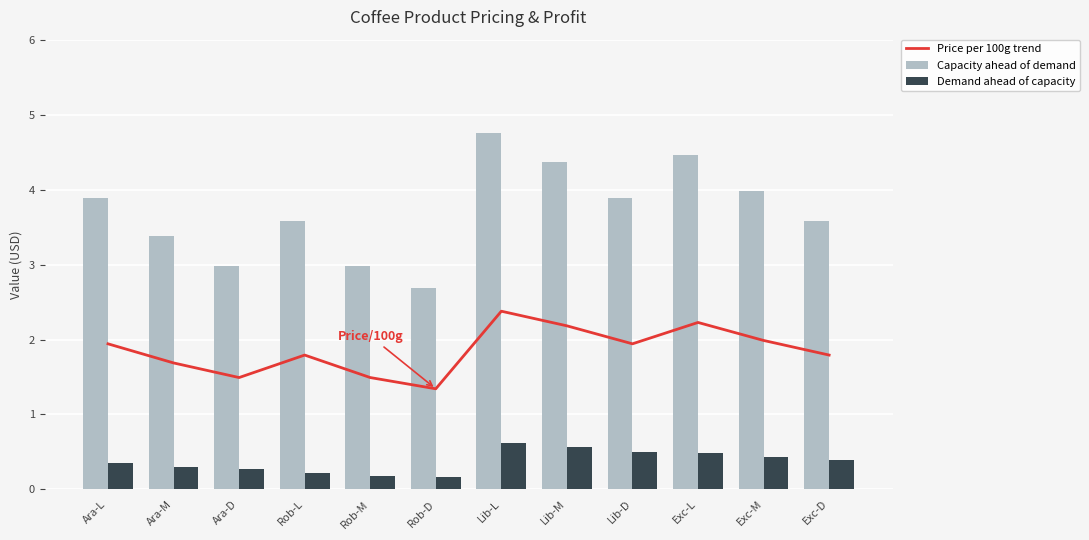

At which label does Capacity ahead of demand first exceed 3?

Ara-L